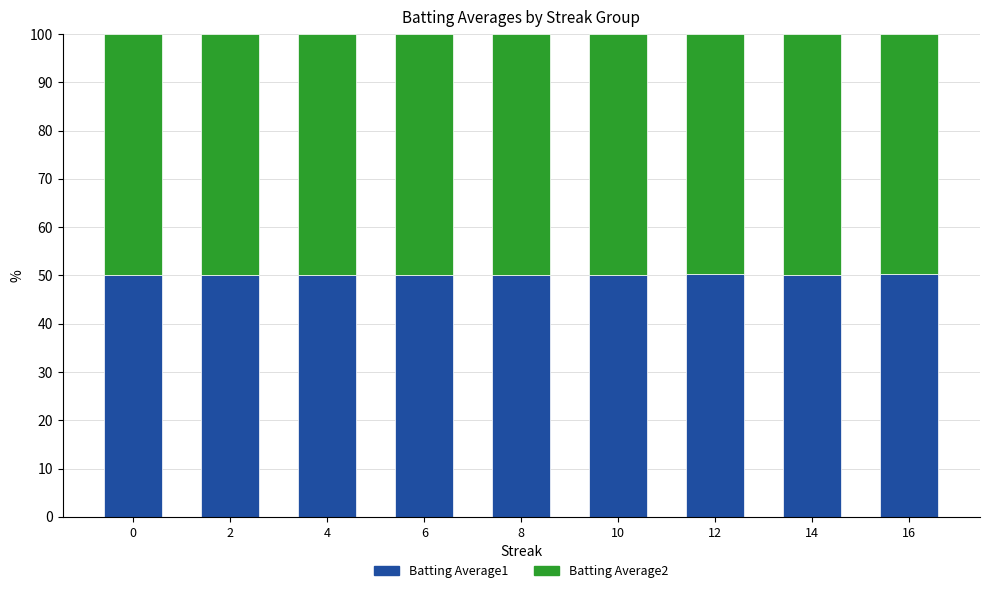

What is the maximum value for Batting Average1?

50.3